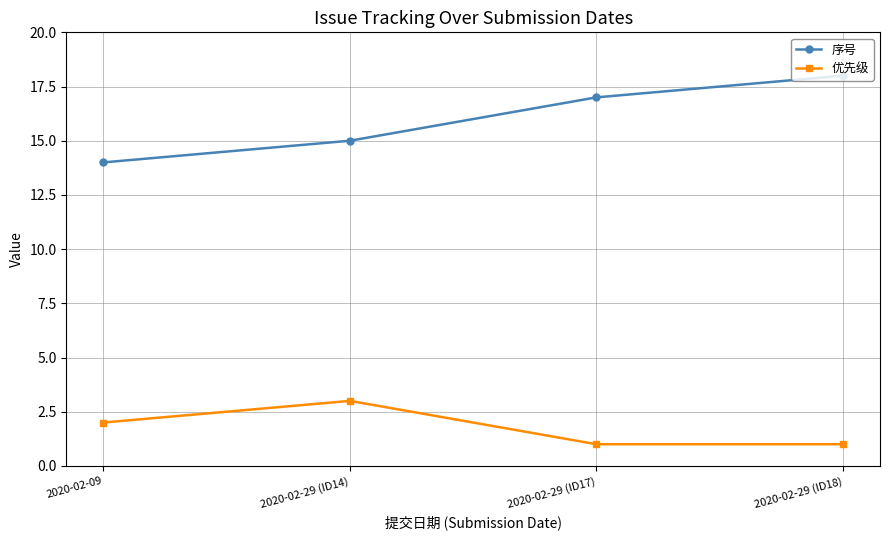

Read the 优先级 value at 2020-02-09.

2